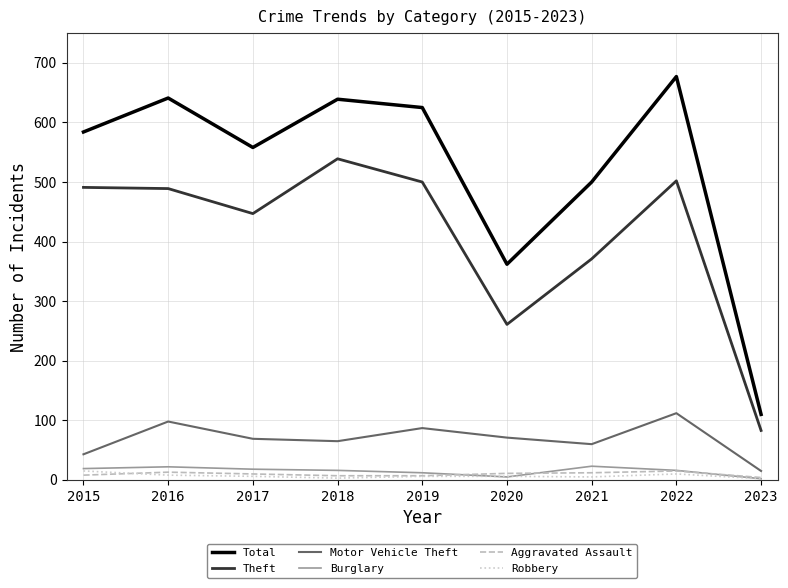

The Motor Vehicle Theft series shows 27 at 2021. True or false?

False